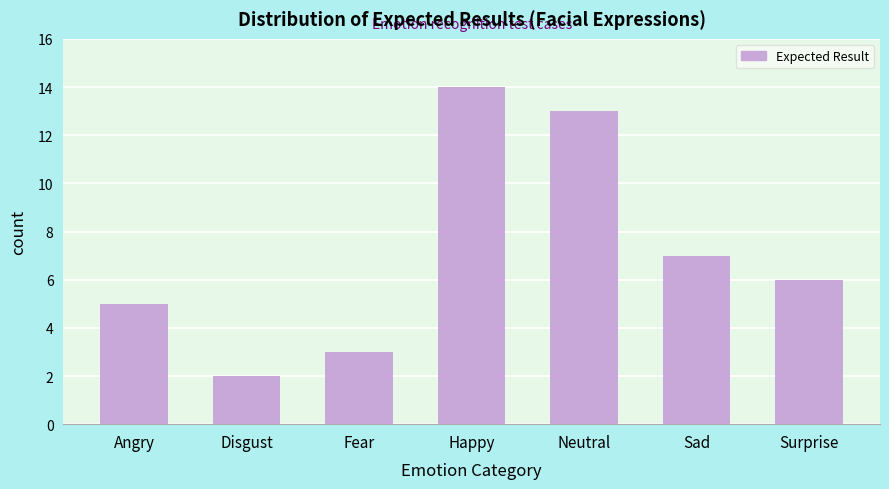

Reading right to left, extract all data points from this chart.

Surprise=6	Sad=7	Neutral=13	Happy=14	Fear=3	Disgust=2	Angry=5